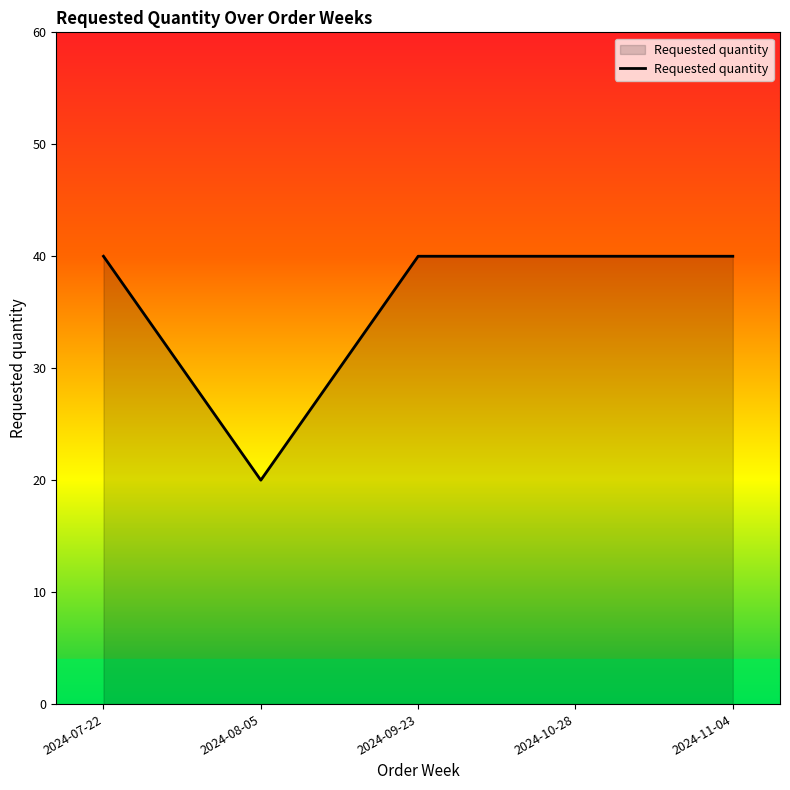

The chart shows a value of 40 at 2024-11-04. True or false?

True